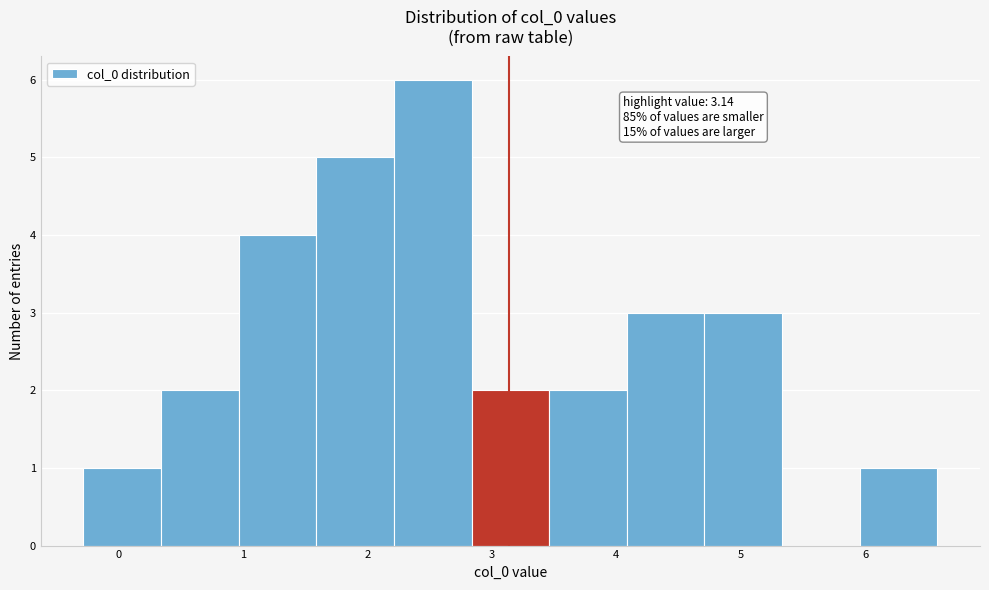

Over which range of the x-axis is the bar tallest?

2.2 to 2.8